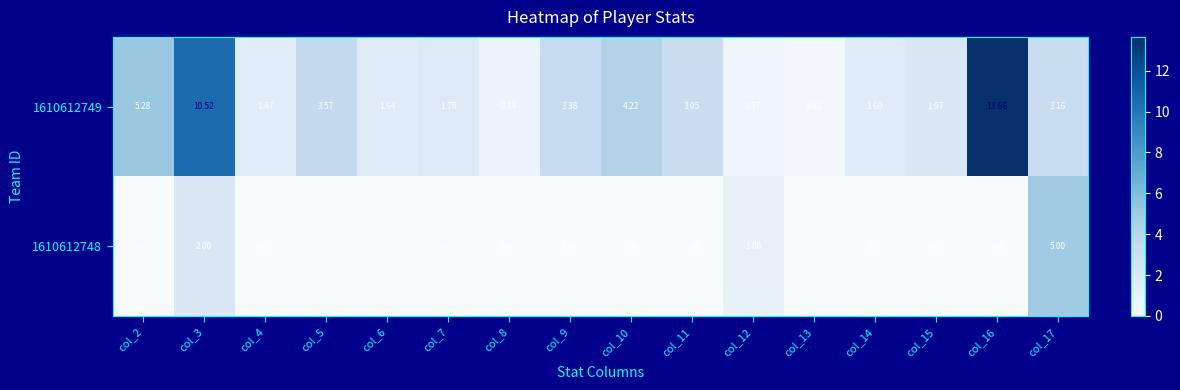

Rank the series at col_4 from highest to lowest value.

1610612749, 1610612748